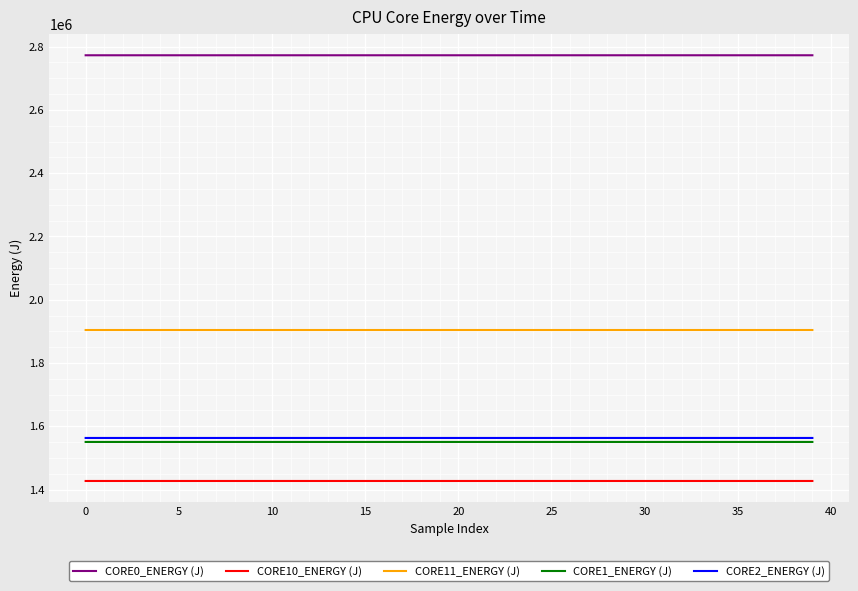

True or false: CORE10_ENERGY (J) and CORE1_ENERGY (J) intersect in this chart.

False